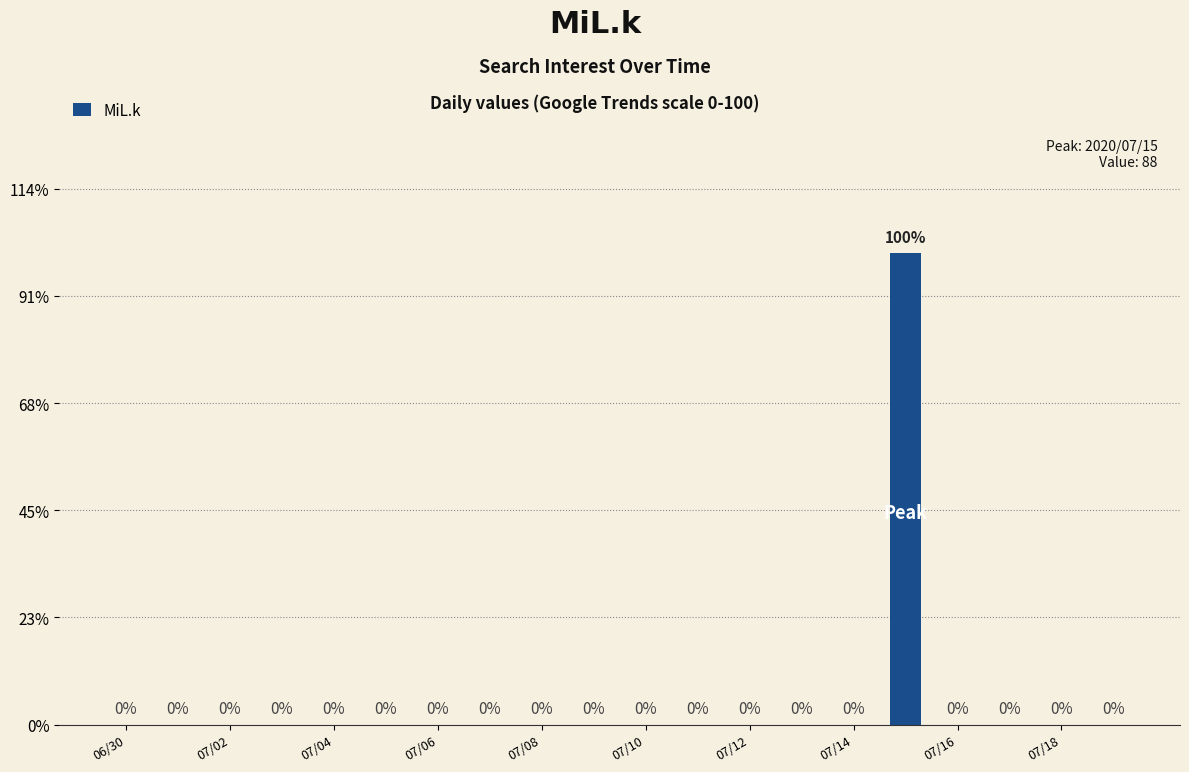

Does the chart contain stacked bars?

No